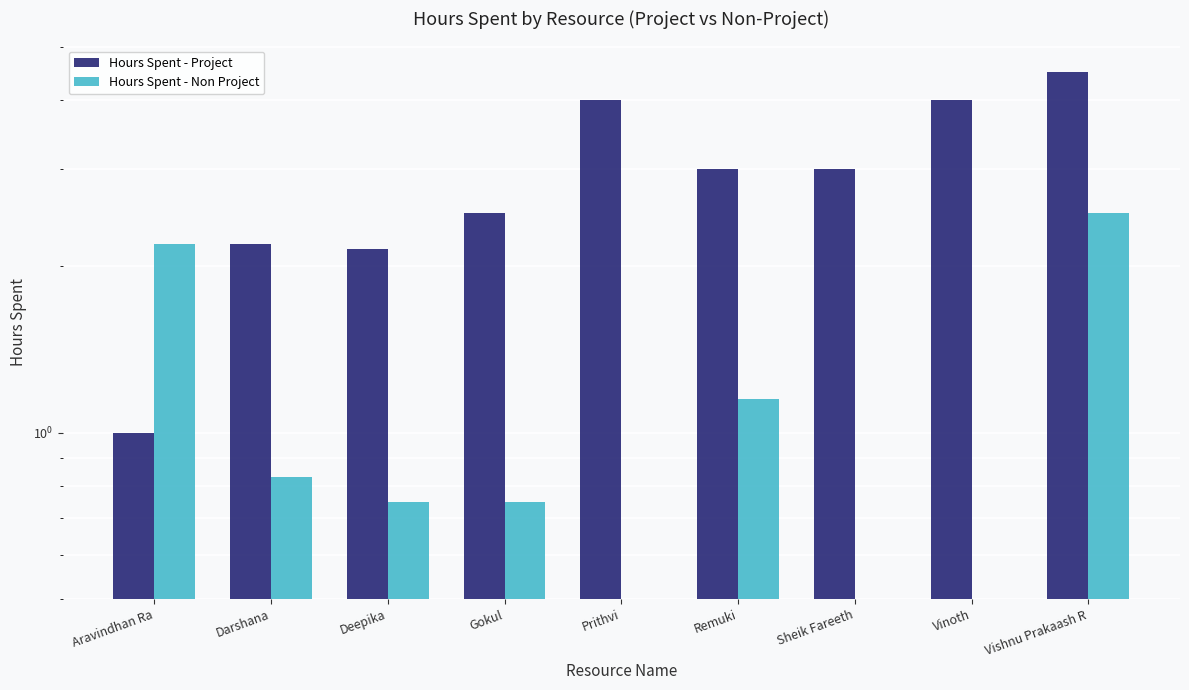

Reading right to left, extract all data points from this chart.

Hours Spent - Project: 4.5	4.0	3.0	3.0	4.0	2.5	2.1	2.2	1.0
Hours Spent - Non Project: 2.5	0.0	0.5	1.1	0.0	0.8	0.8	0.8	2.2